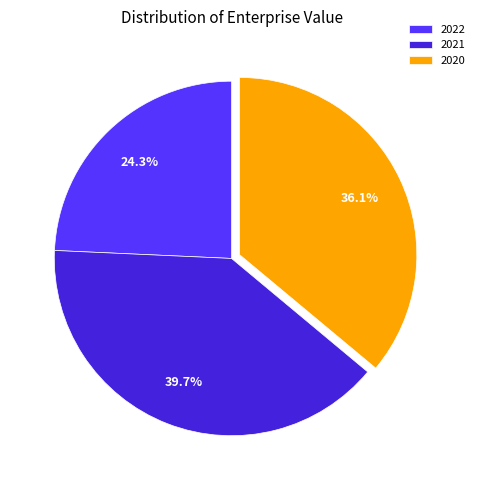

The 2022 slice represents 12% of the pie. True or false?

False